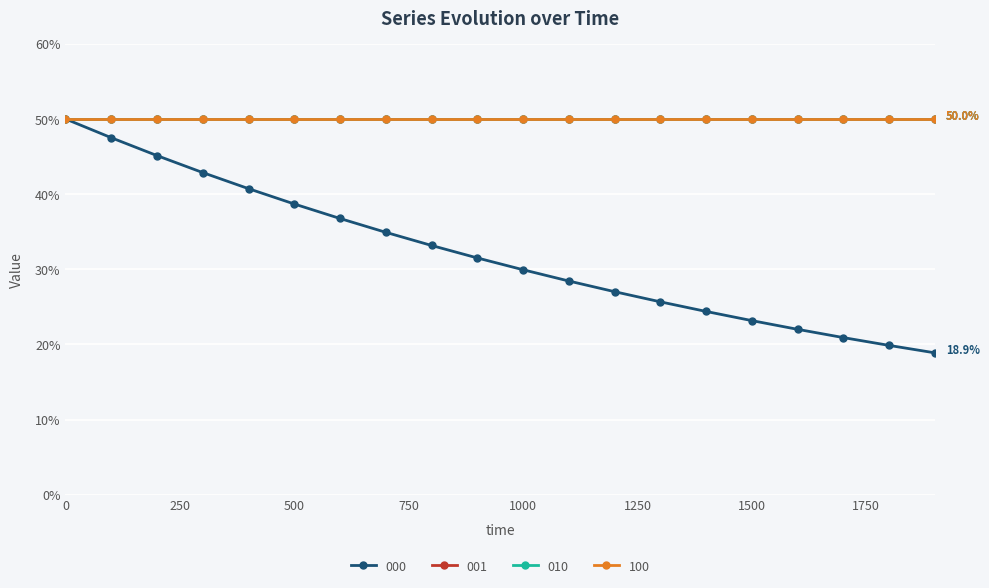

What is the value of the 001 point at the 5th from the left?

0.5